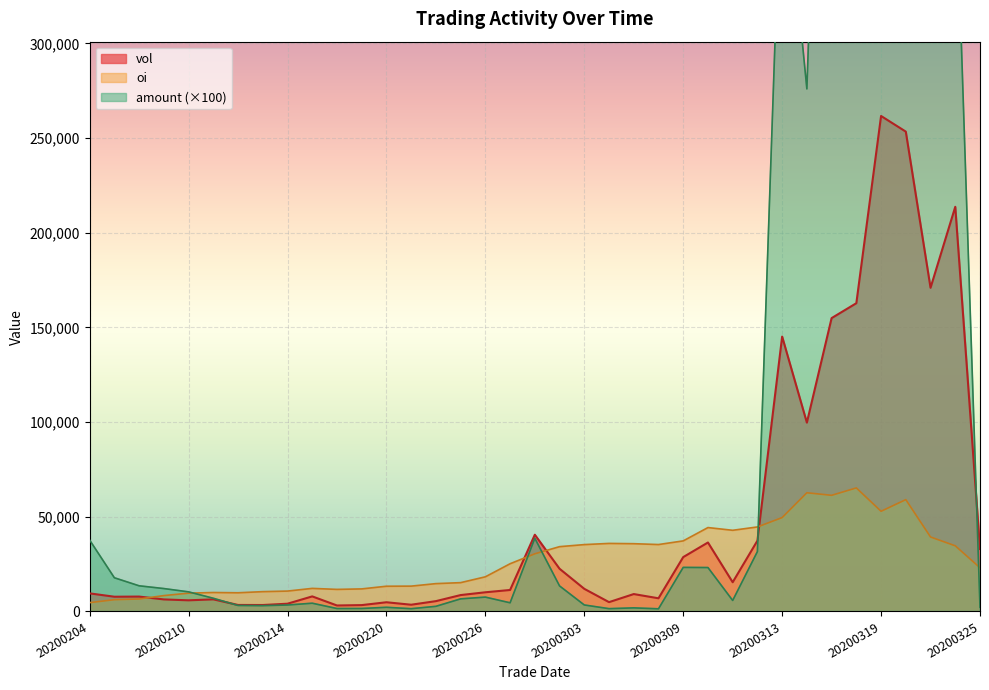

Which series has the largest range (max minus min)?

amount